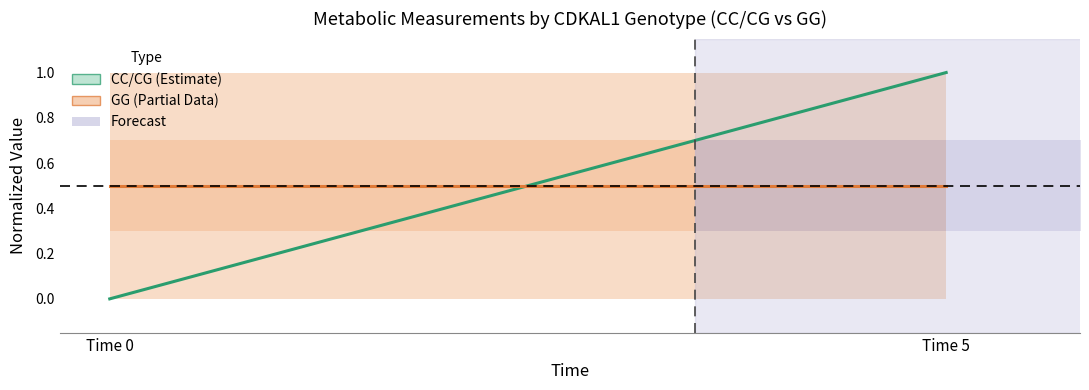

What is the average value of the GG mean series?

0.5